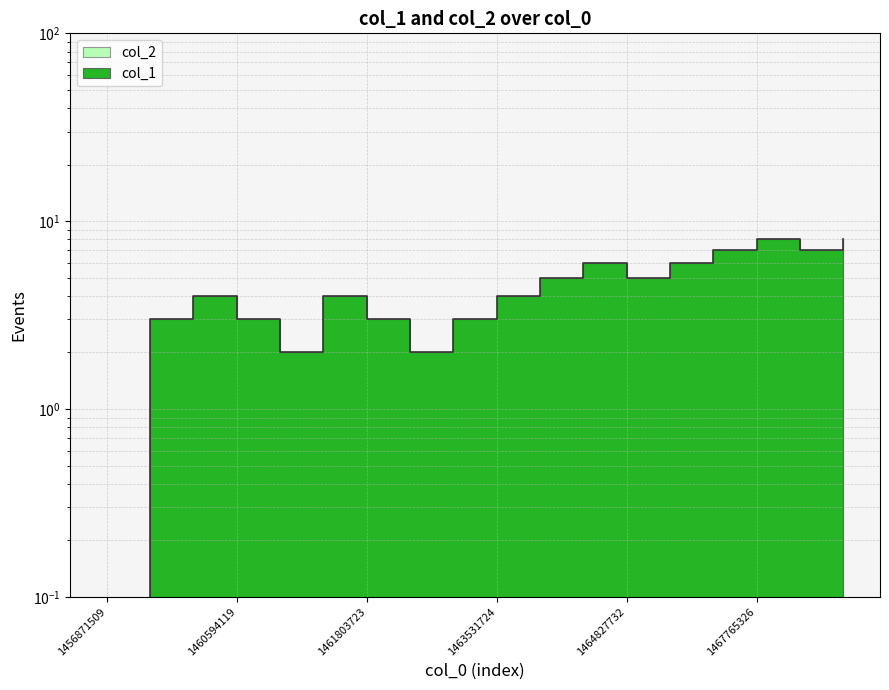

The value at 1466555735 is 3. True or false?

False